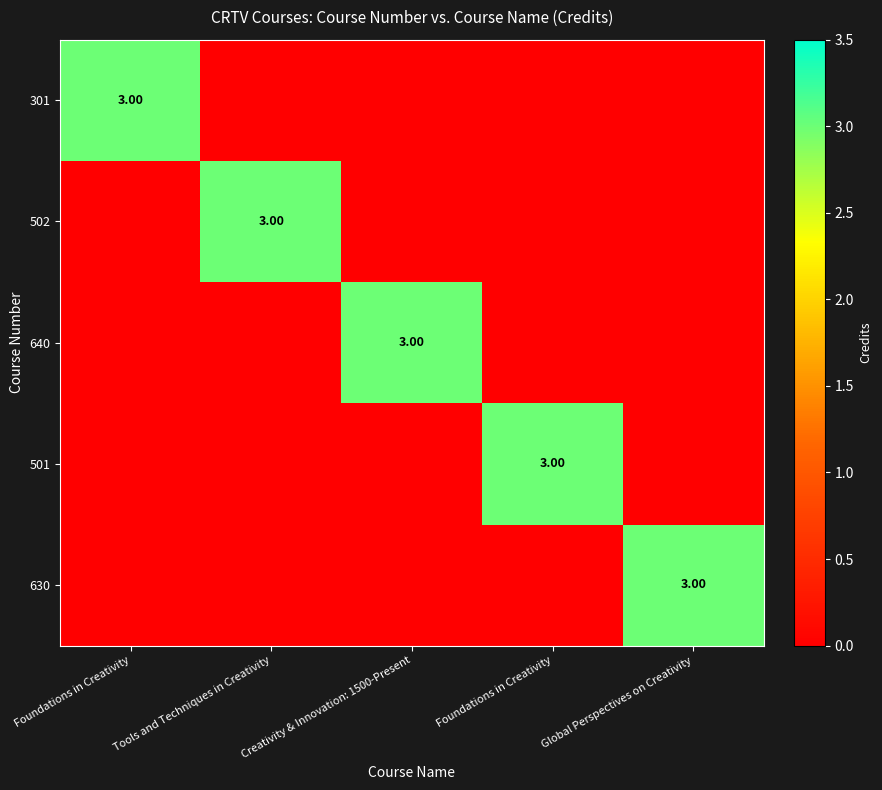

The 640 series shows 0 at Global Perspectives on Creativity. True or false?

True